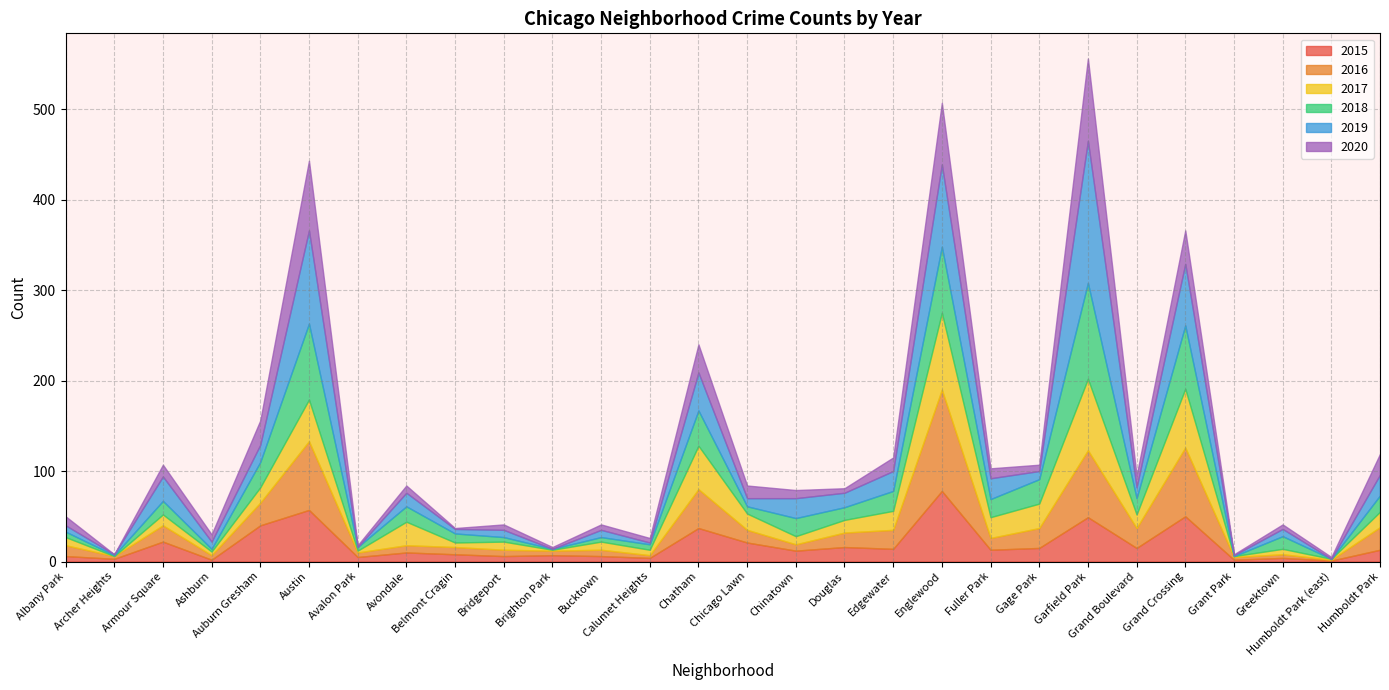

What is the lowest value of the 2015 series?

1